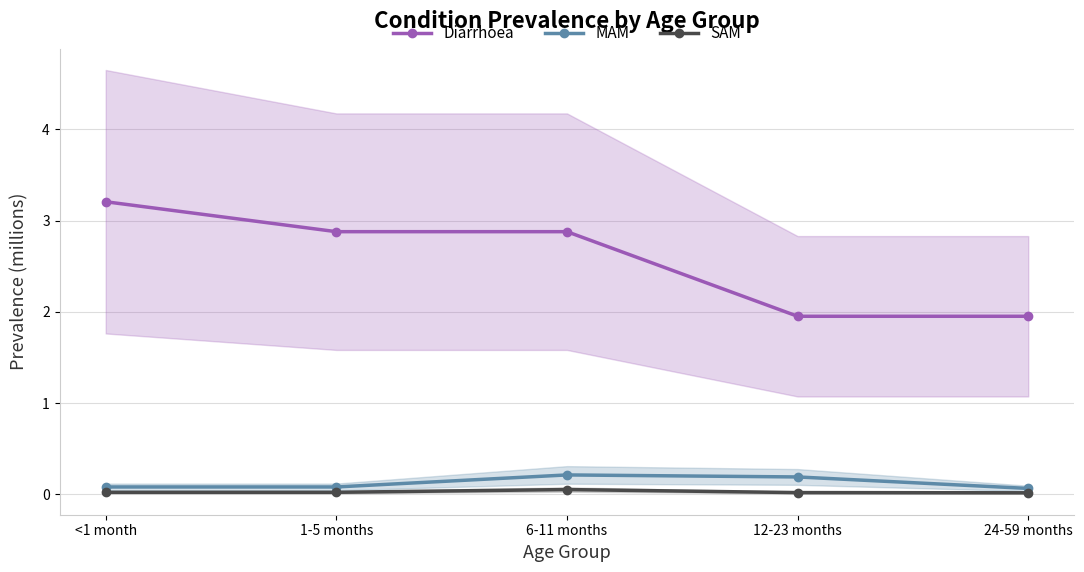

What position from the right is 24-59 months?

1